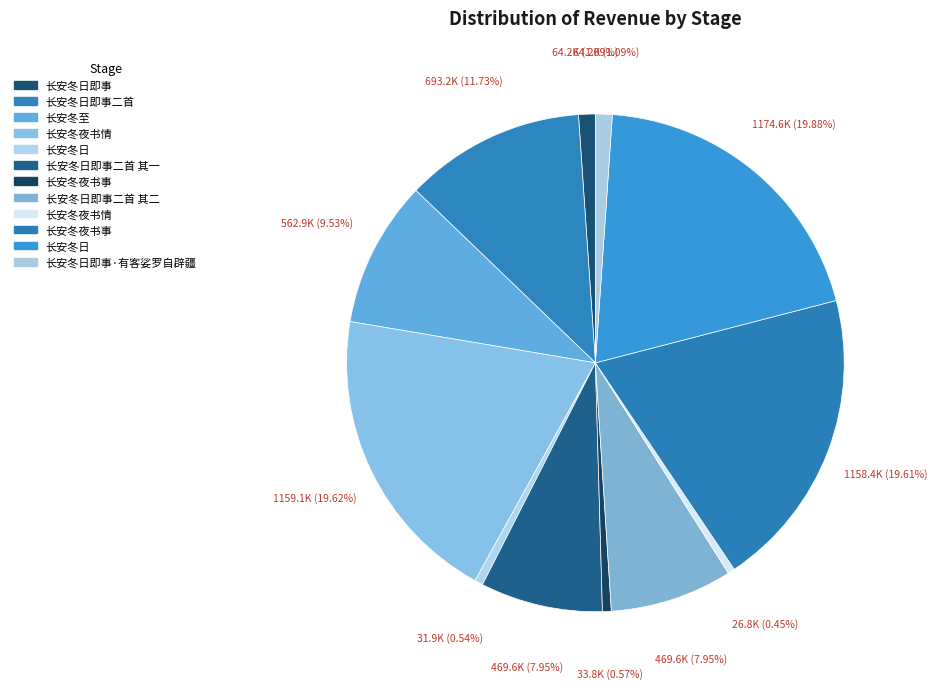

How many slices are in this pie chart?

12